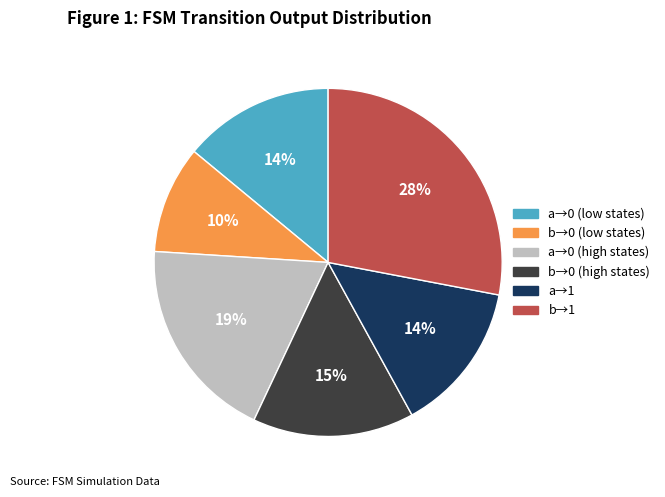

Is there a majority slice in this chart?

No